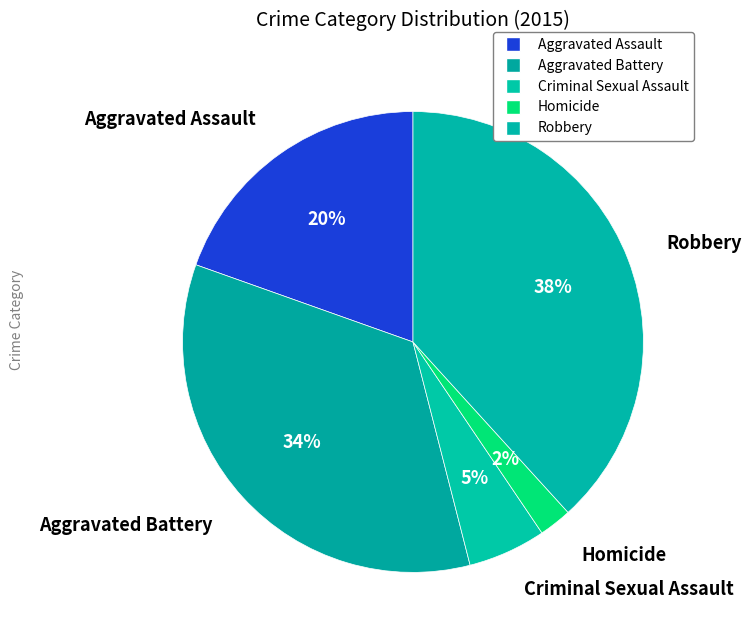

How many segments does this pie chart have?

5